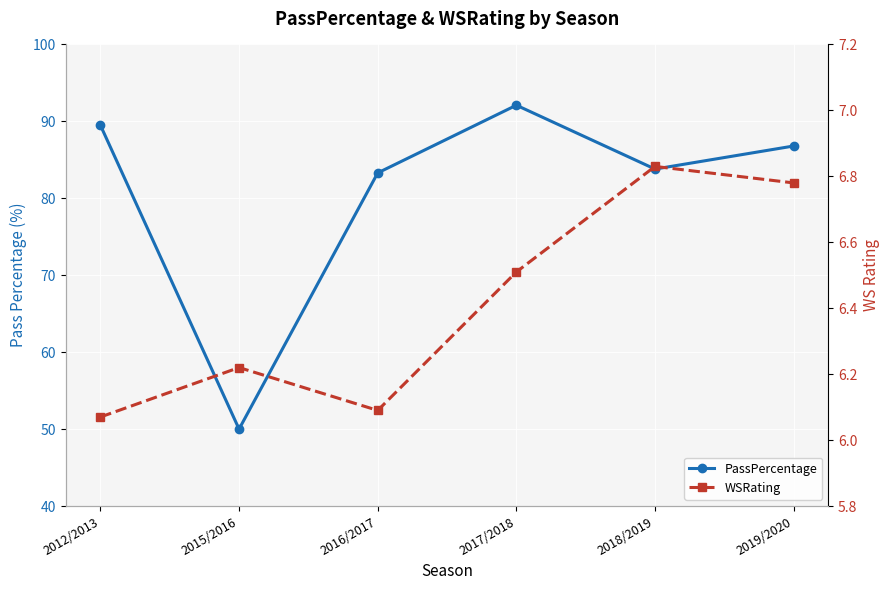

Which series has the largest range (max minus min)?

PassPercentage